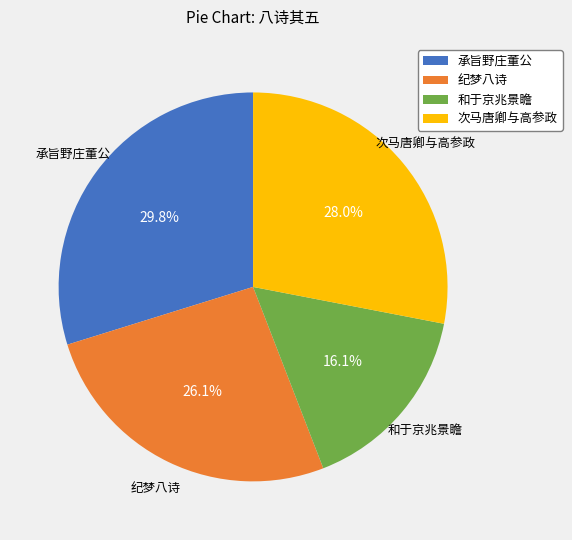

What percentage do 纪梦八诗 and 和于京兆景瞻 together represent?

42.2%